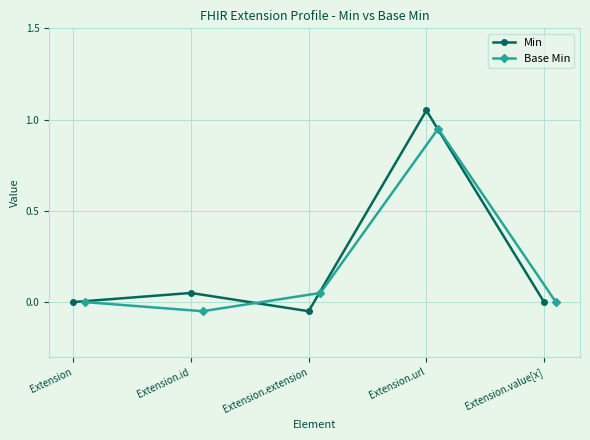

How many data points does each series have?

5